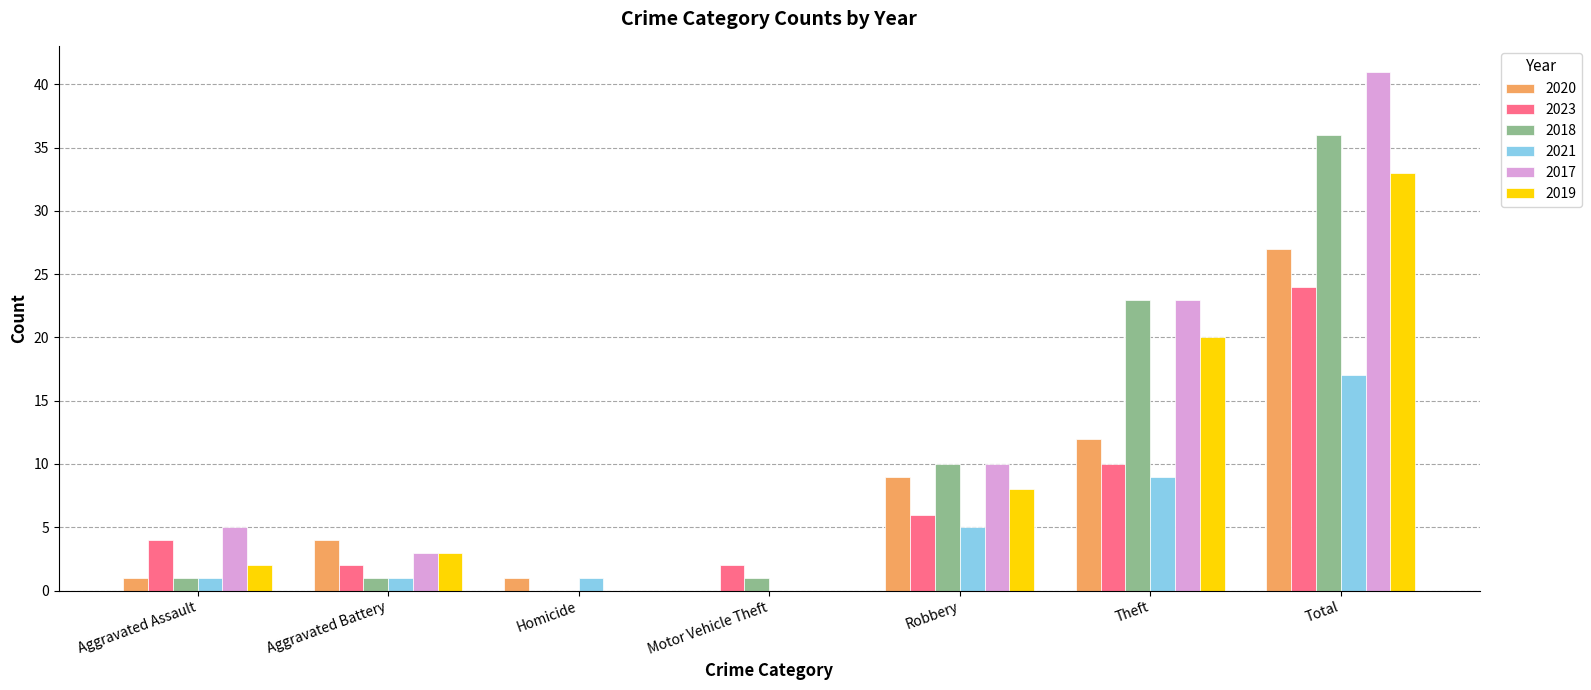

What is the sum of the 2018 values at Aggravated Battery and Total?

37